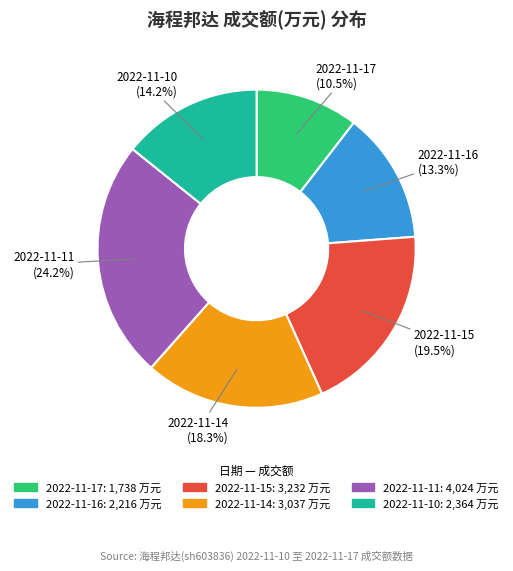

Rank the categories by value from lowest to highest.

2022-11-17, 2022-11-16, 2022-11-10, 2022-11-14, 2022-11-15, 2022-11-11